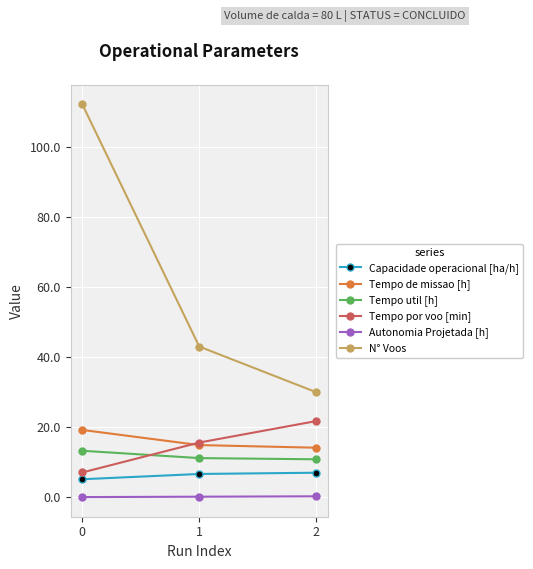

What is the highest value of the Capacidade operacional [ha/h] series?

7.1